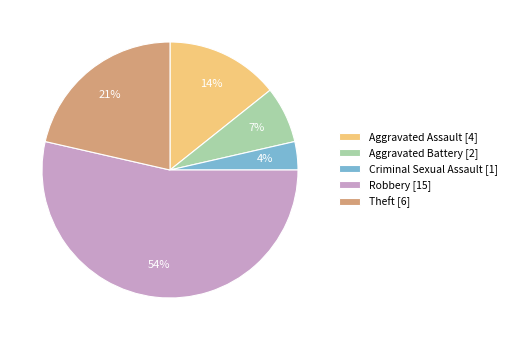

Rank the categories by value from highest to lowest.

Robbery, Theft, Aggravated Assault, Aggravated Battery, Criminal Sexual Assault